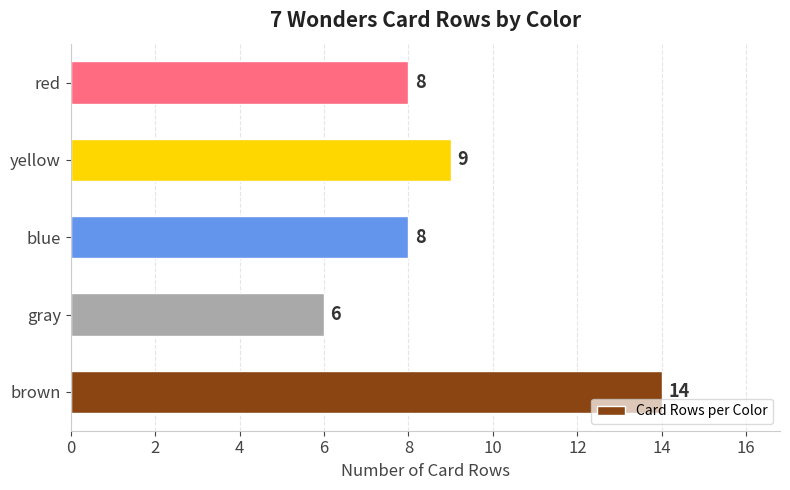

What is the approximate value at red?

8